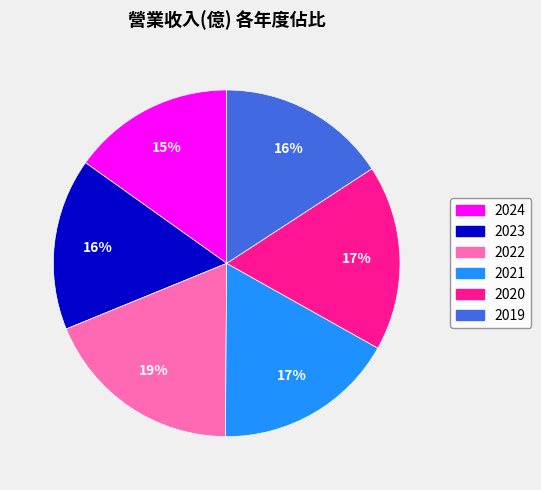

Which has a higher value, 2020 or 2022?

2022